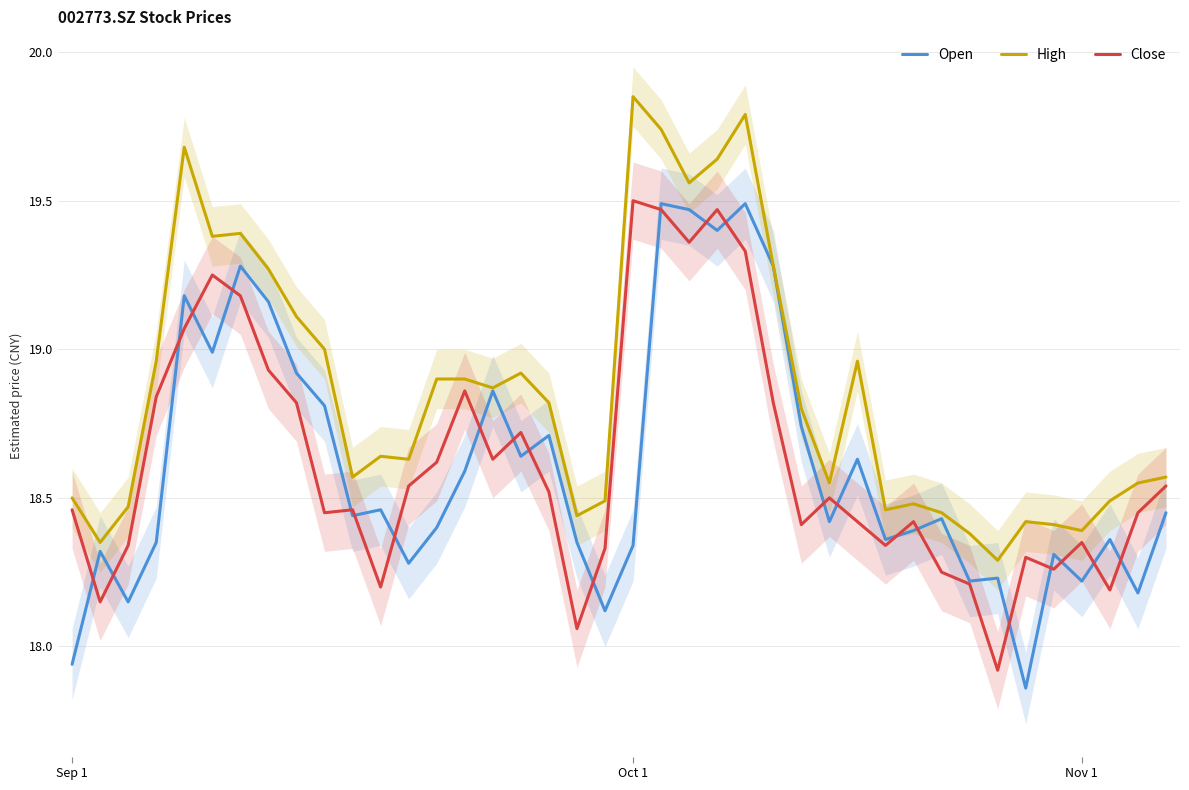

At 7, list the series in order from largest to smallest.

High, Open, Close